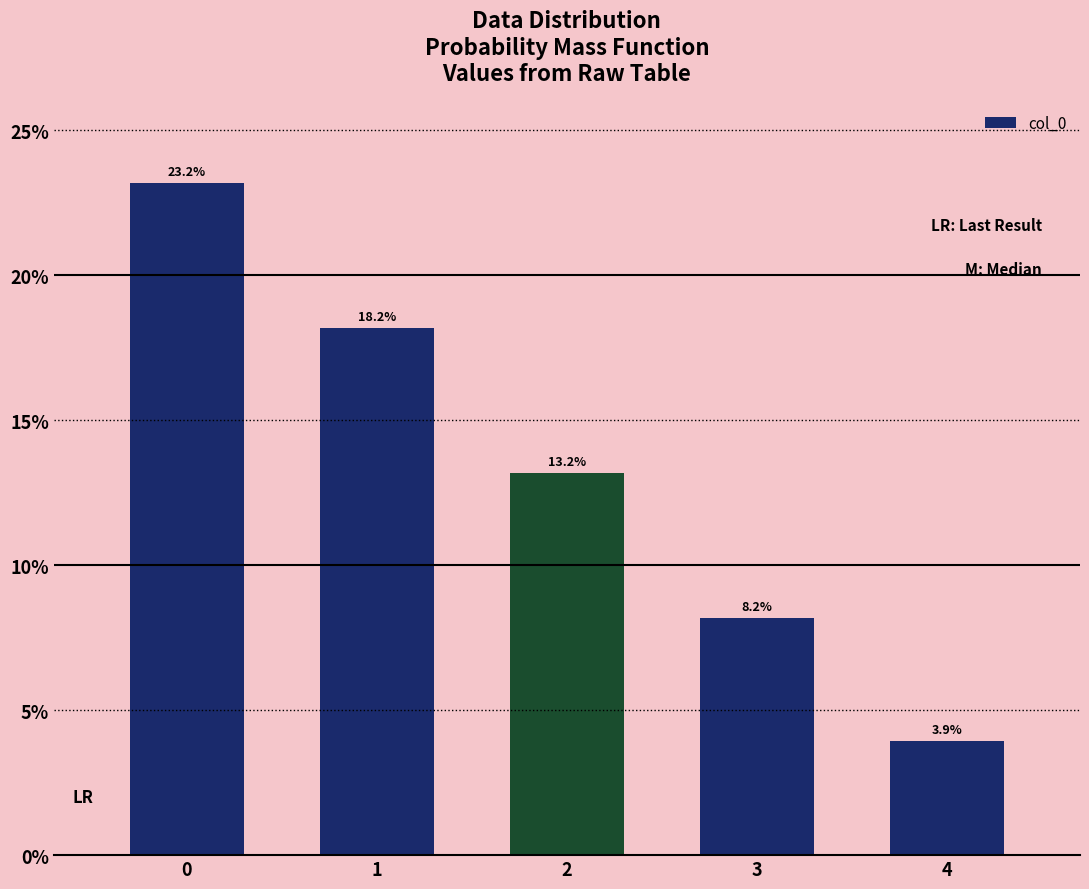

At which label is the value closest to 13?

2